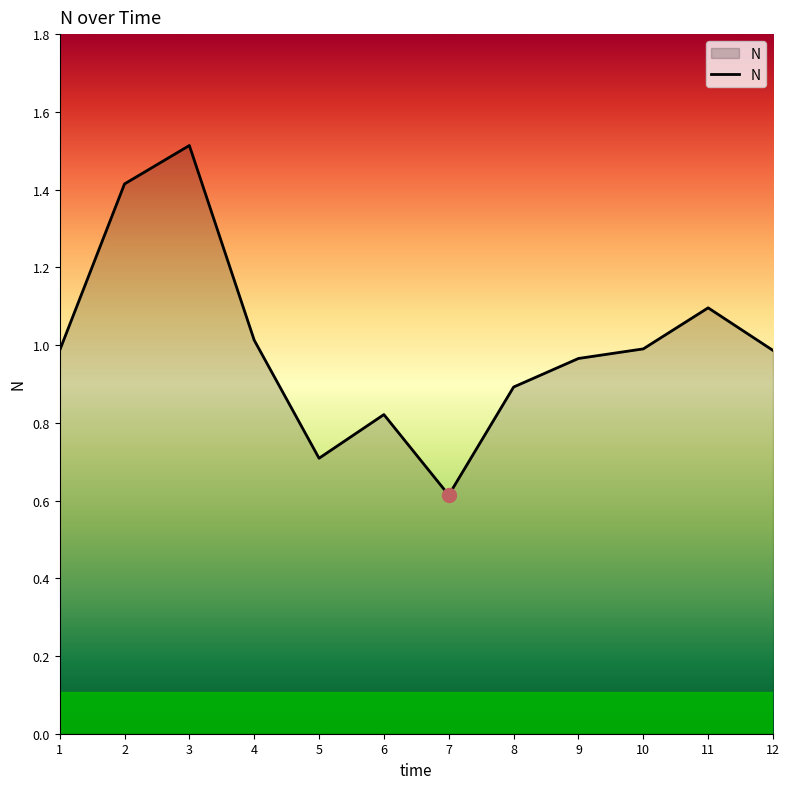

Which has a higher value, 12 or 11?

11